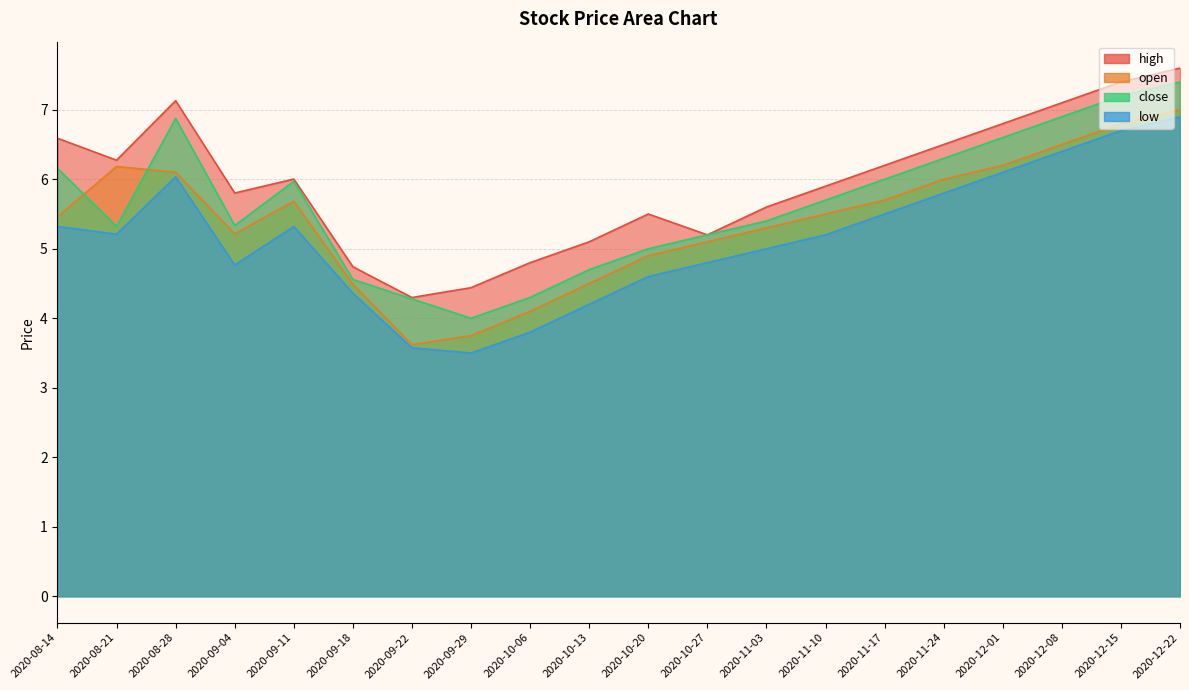

The value of high at 2020-12-01 is 6.8. True or false?

True